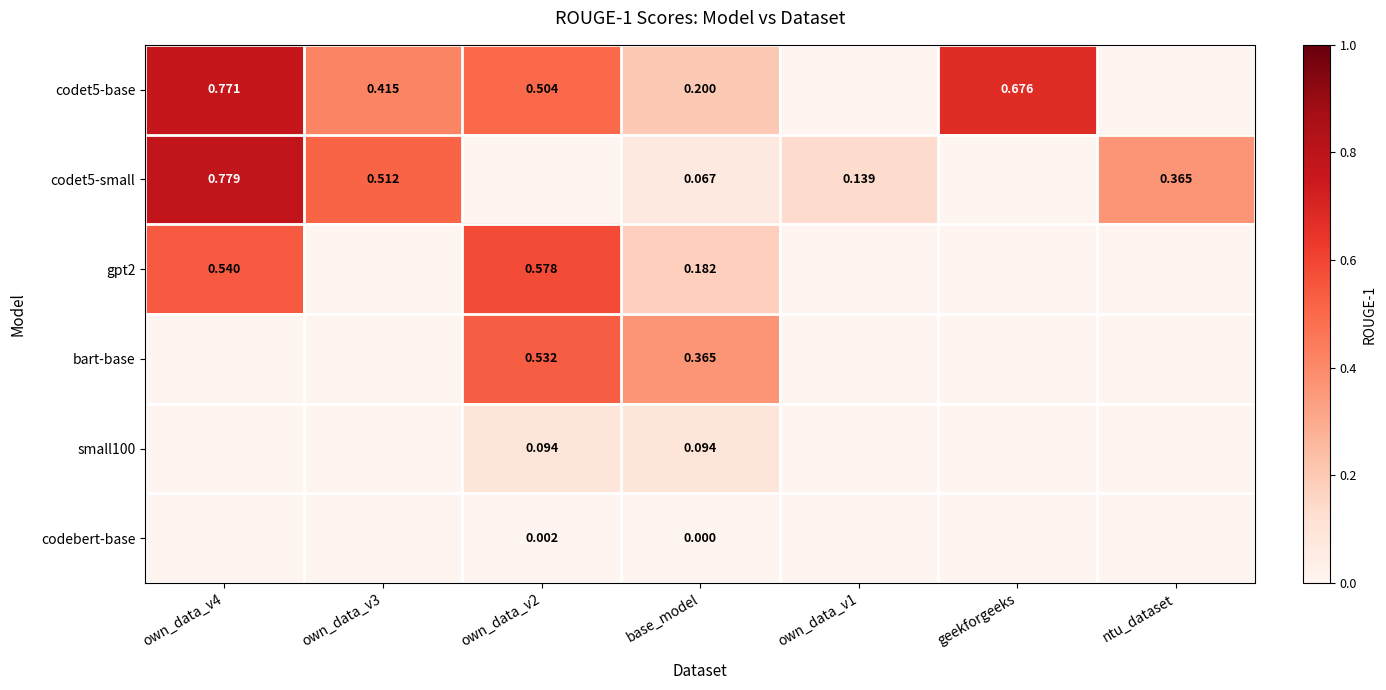

Which series changed the most between own_data_v4 and base_model?

codet5-small